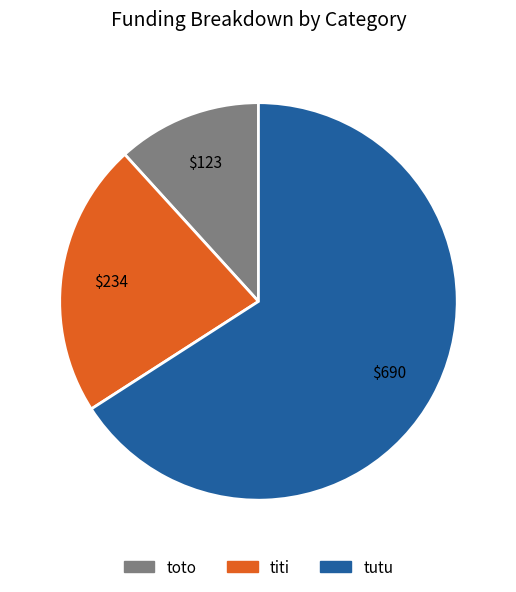

How many segments does this pie chart have?

3